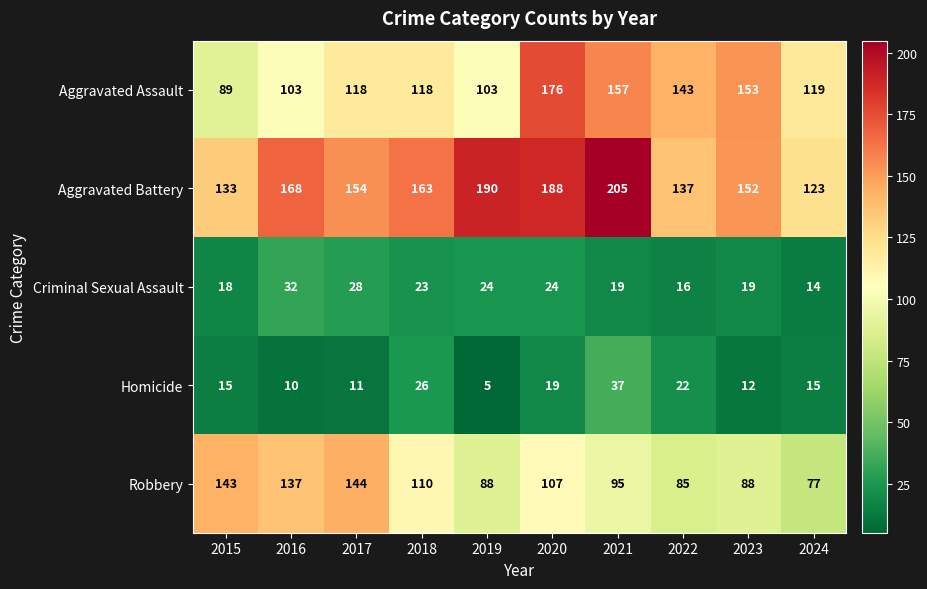

Rank the series by their maximum value, from highest to lowest.

Aggravated Battery, Aggravated Assault, Robbery, Homicide, Criminal Sexual Assault